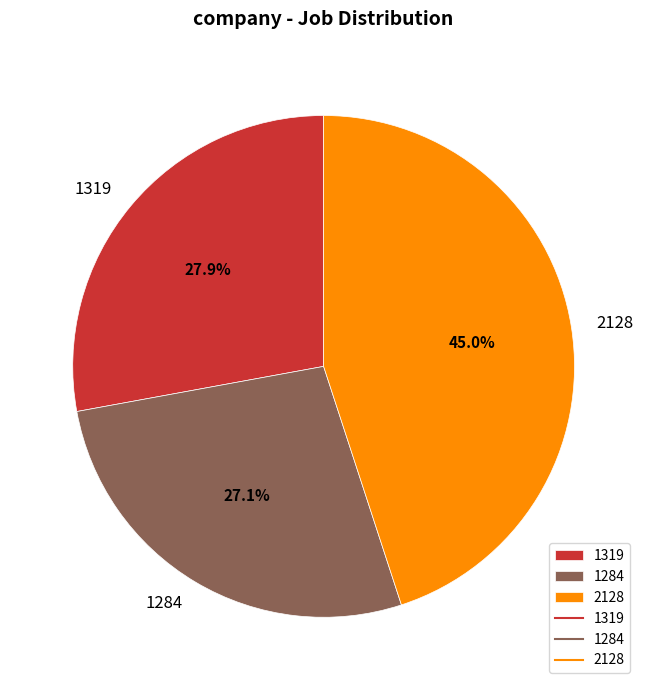

What is the largest slice in the pie chart?

2128